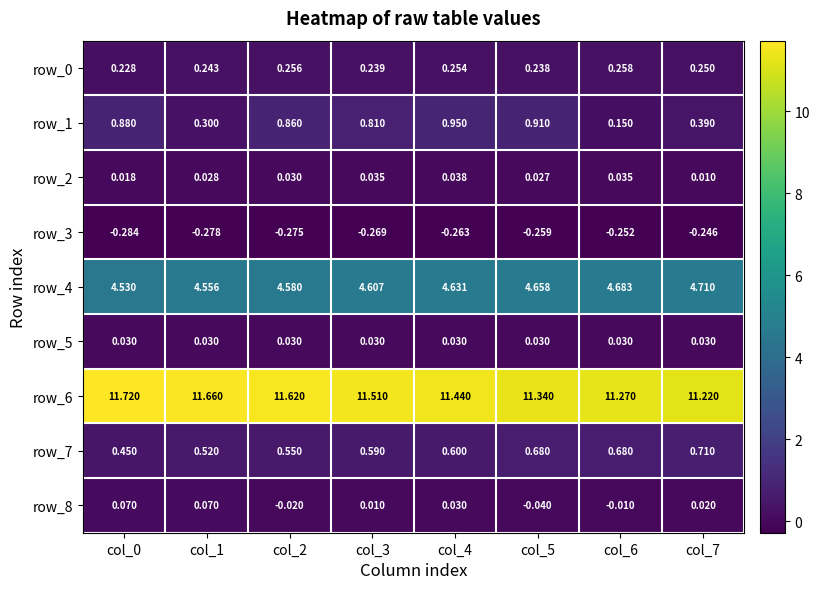

Is the value of row_1 at col_1 greater than the value of row_6 at col_5?

No